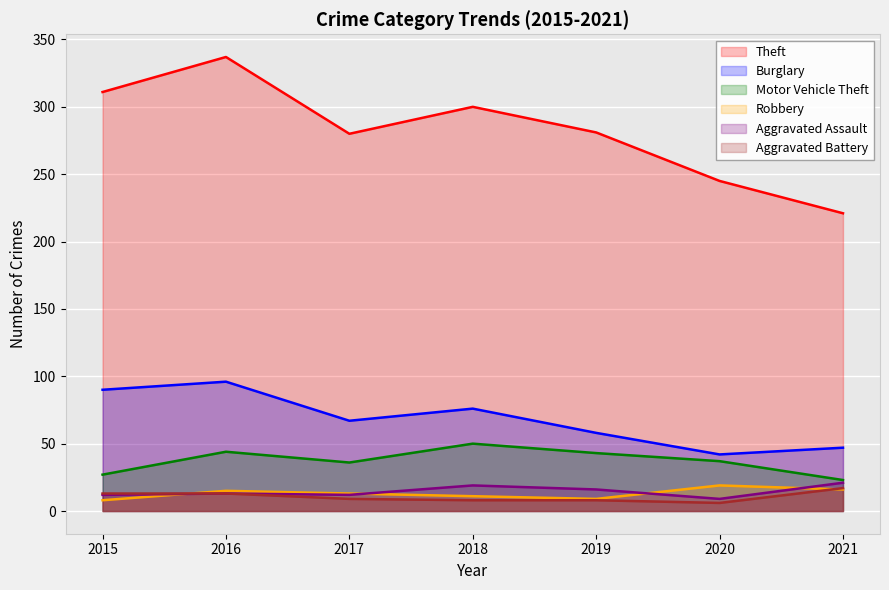

List the series in order of their peak value, highest first.

Theft, Burglary, Motor Vehicle Theft, Aggravated Assault, Robbery, Aggravated Battery